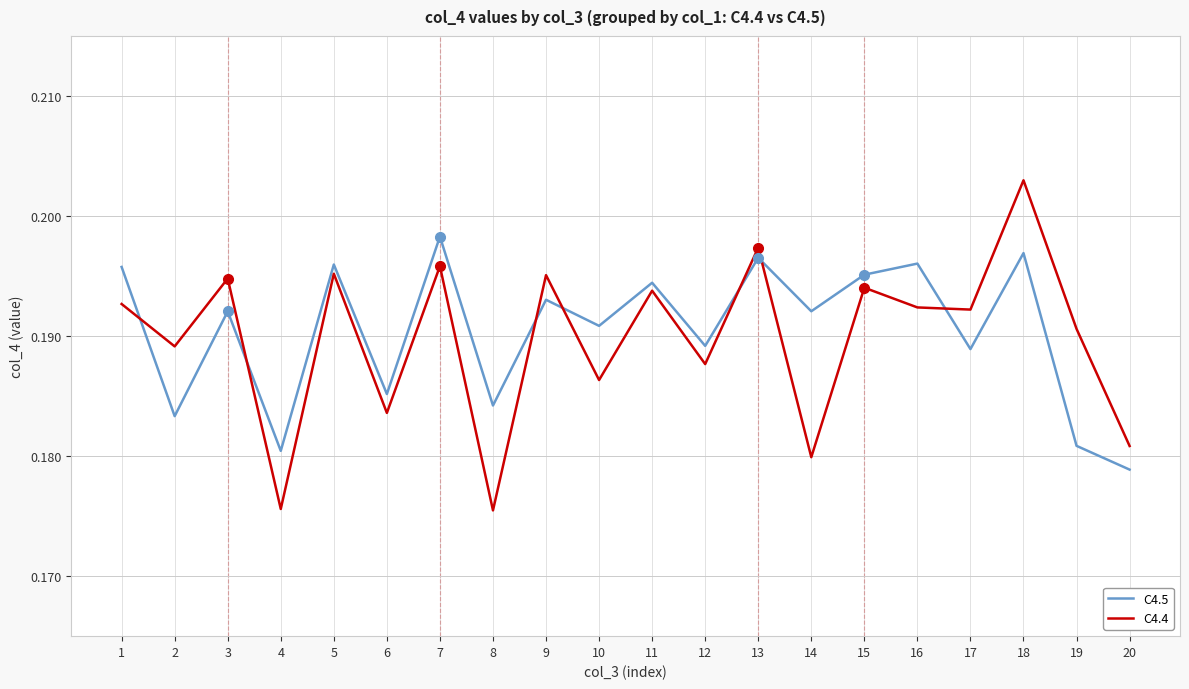

The value of C4.5 at 12 is 0.3. True or false?

False